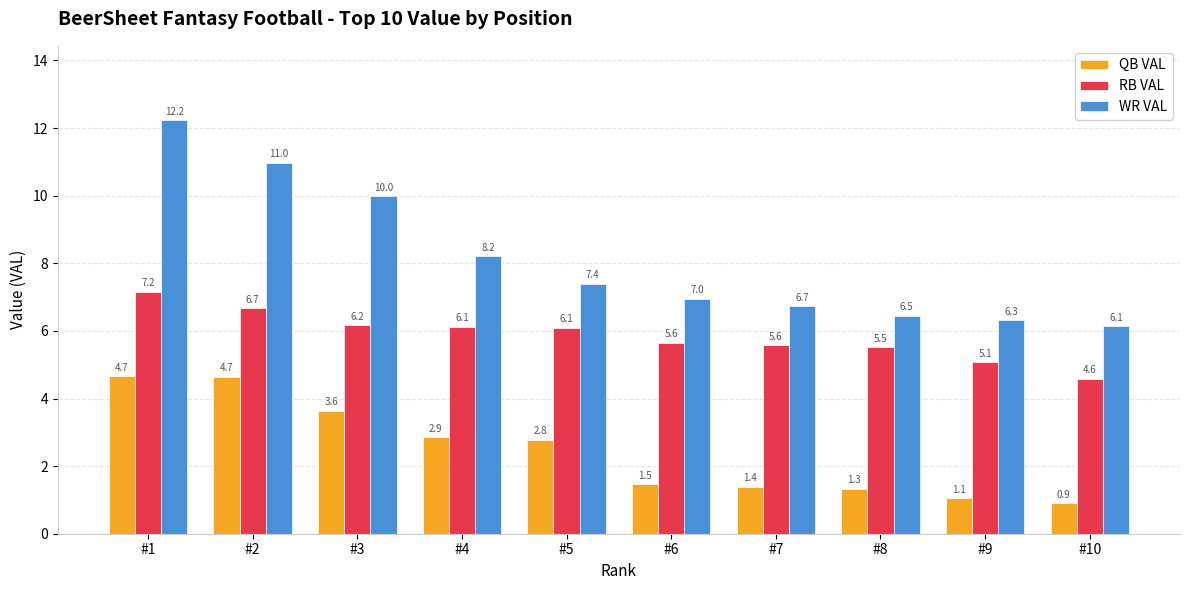

What is the difference between the QB VAL values at #3 and #10?

2.7